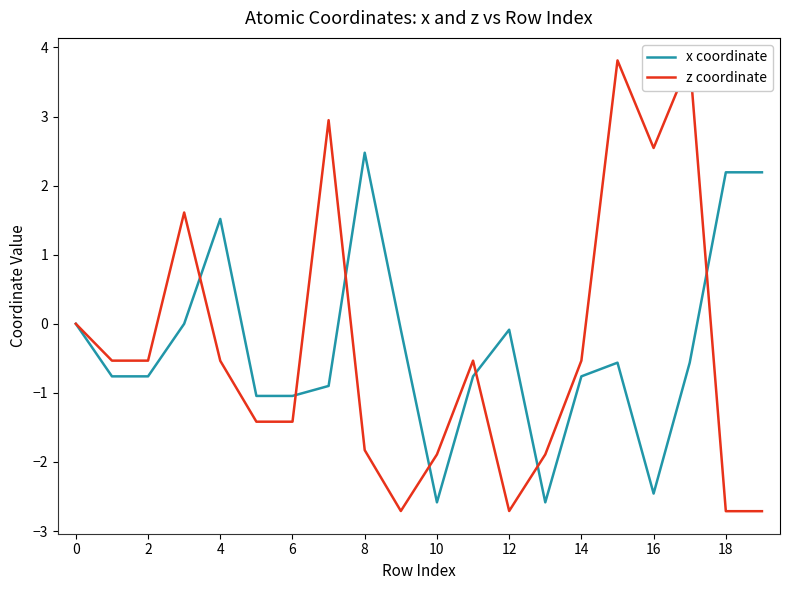

Does the chart have visible grid lines?

No